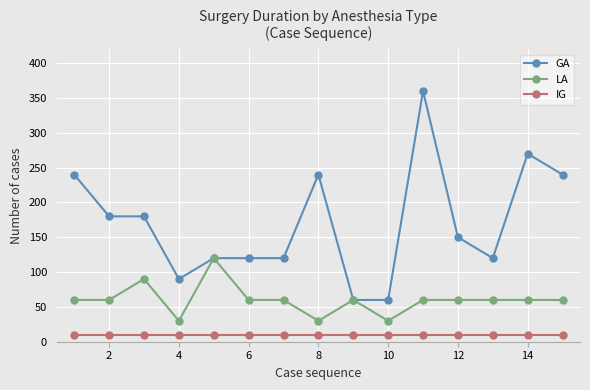

True or false: IG and LA intersect in this chart.

False